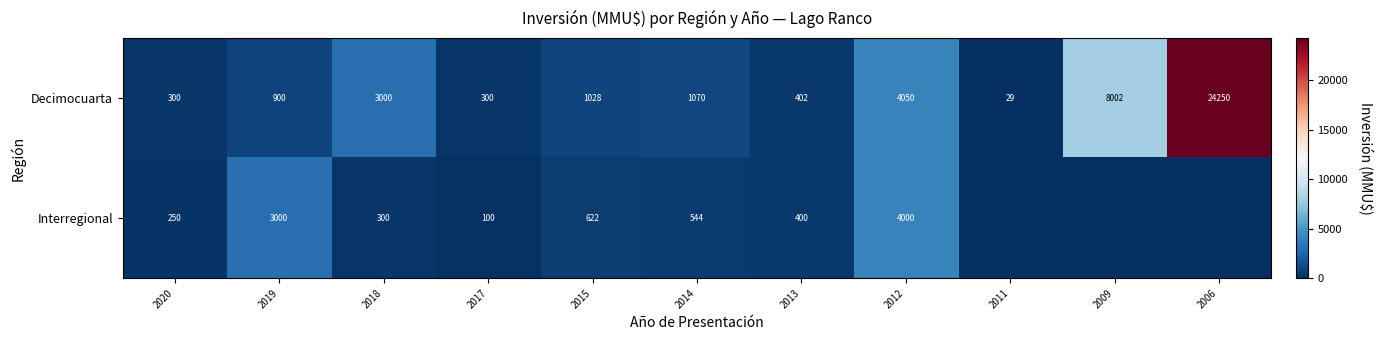

At which category is the sum across all series the highest?

2006